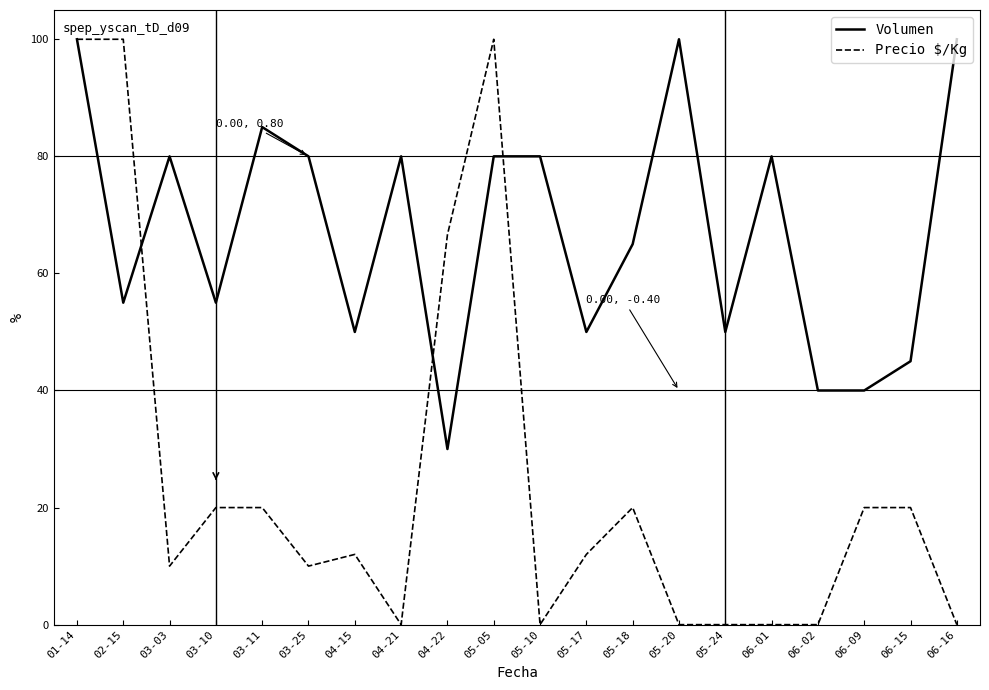

What is the total value across all series at 05-05?

180.0